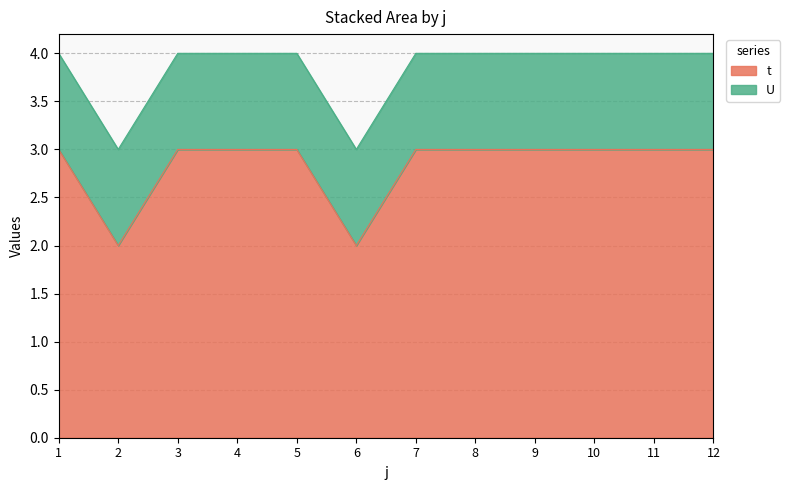

The chart shows a value of 2 at 6. True or false?

True